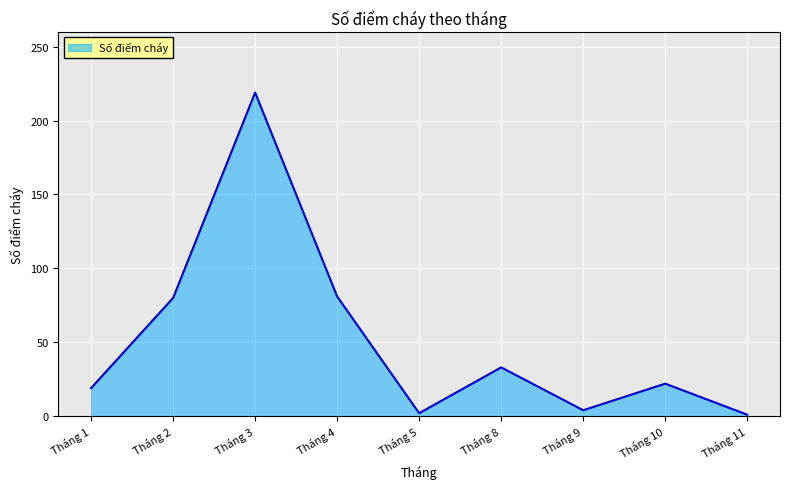

True or false: the data shows 33 at Tháng 10.

False